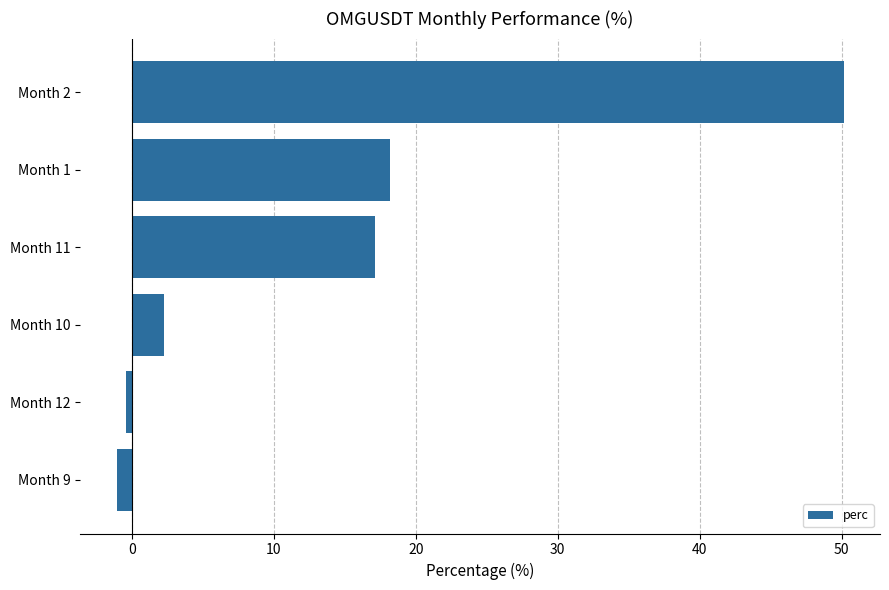

Reading bottom to top, list all the values displayed in this chart.

Month 9=-1.1	Month 12=-0.4	Month 10=2.3	Month 11=17.1	Month 1=18.2	Month 2=50.2